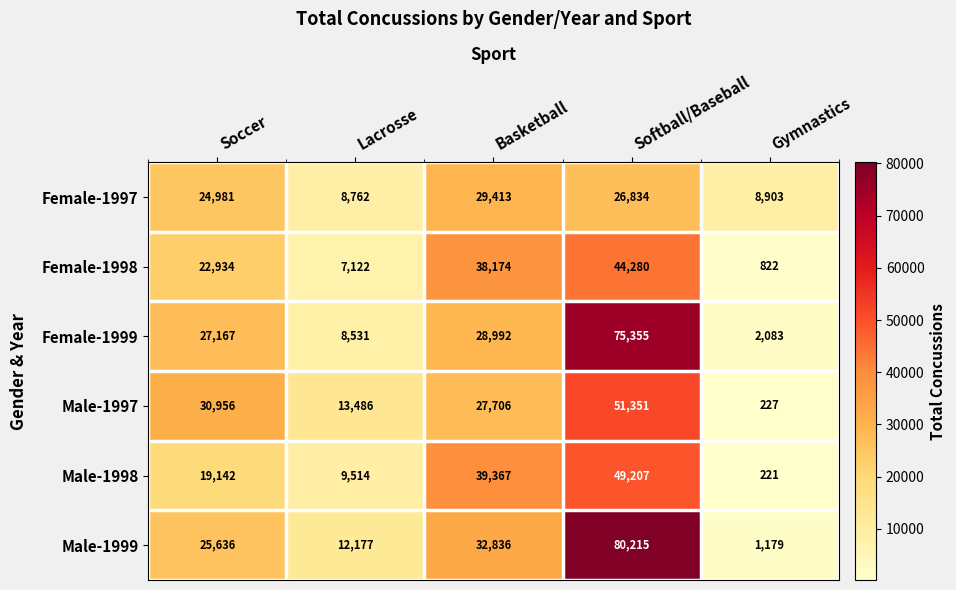

What is the greatest value displayed?

80215